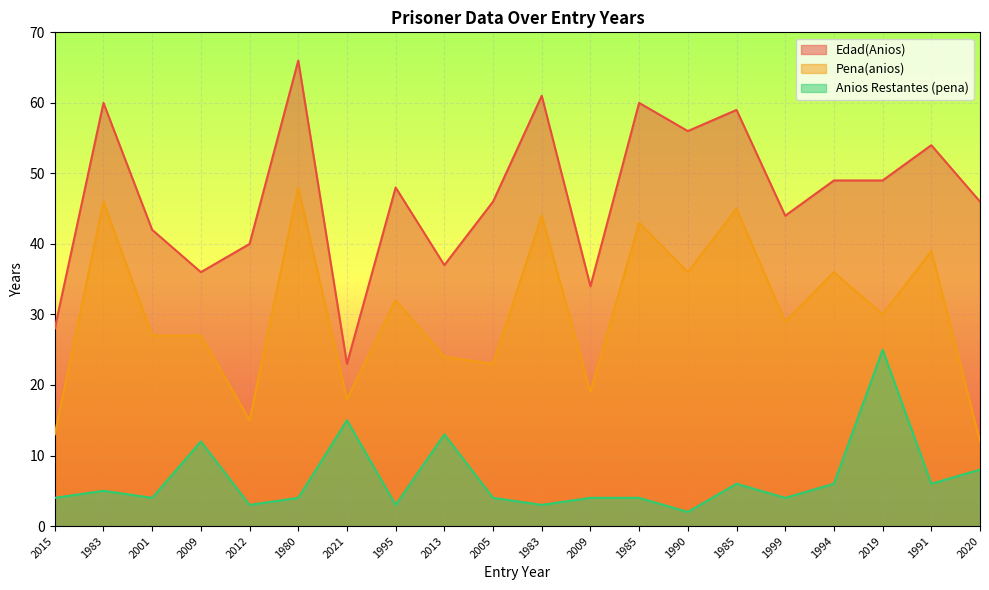

Is it true that Pena(anios) equals 62 at 1985?

False